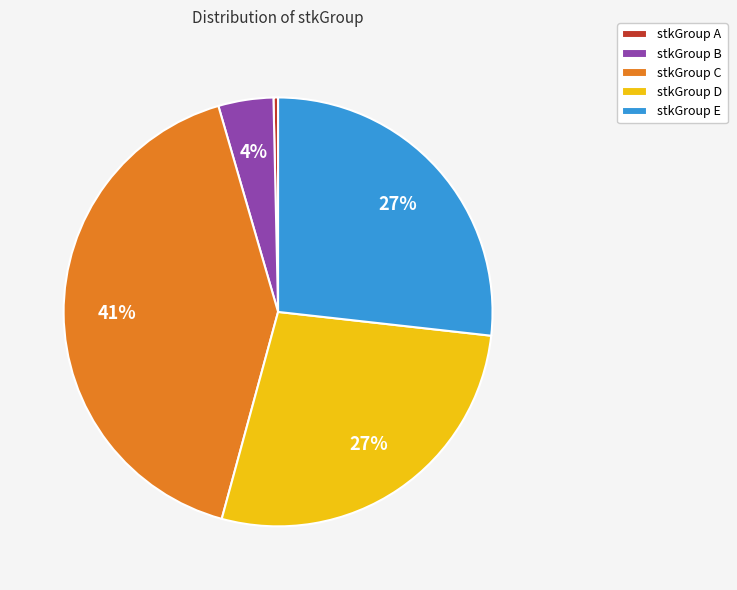

Which slice is the largest?

stkGroup C